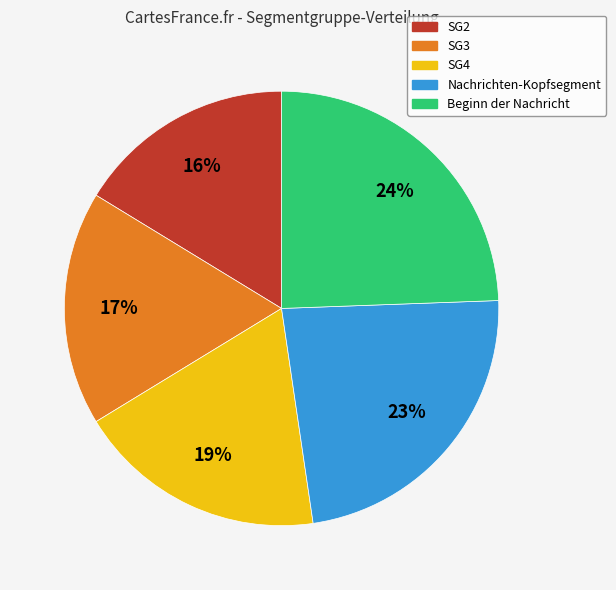

Which has a higher value, SG4 or SG2?

SG4